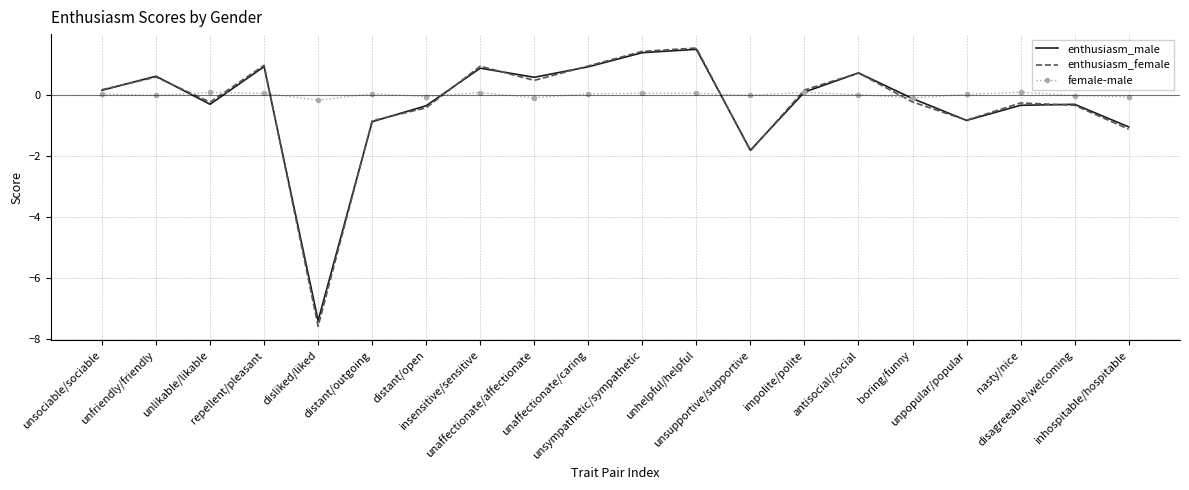

Which series has the largest range (max minus min)?

enthusiasm_female